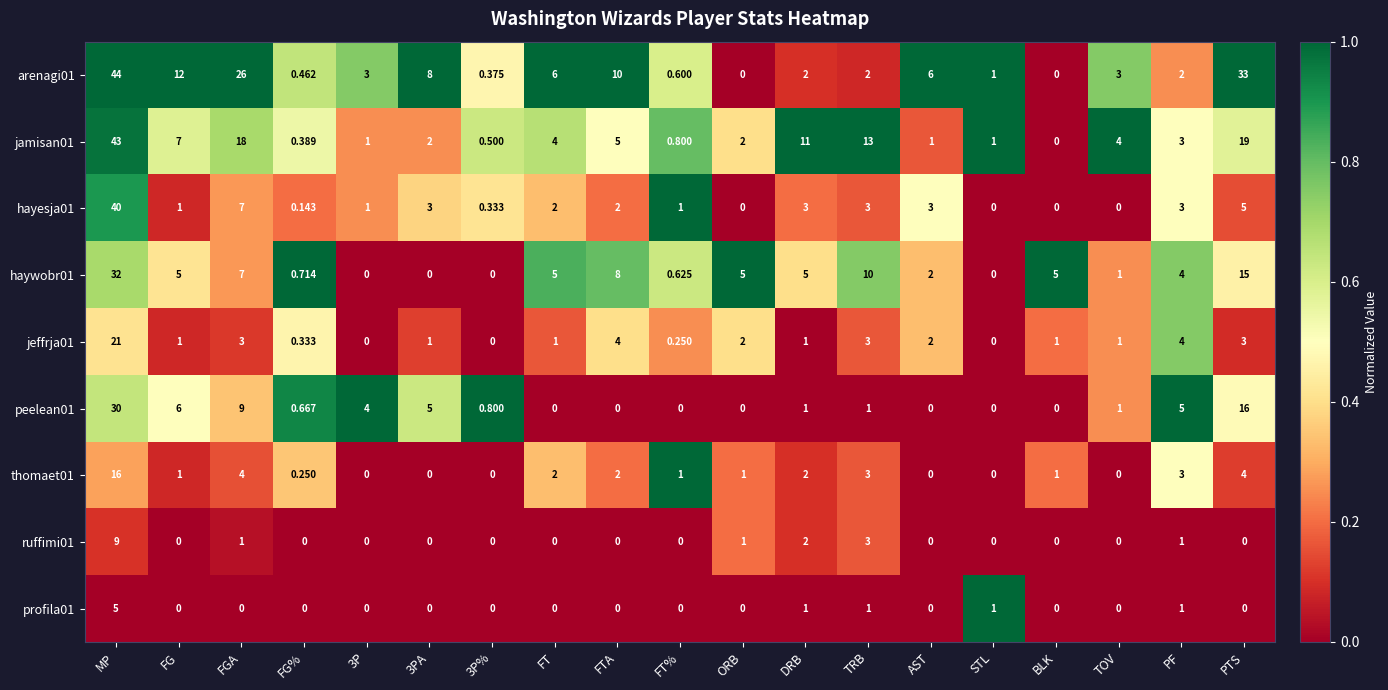

What is the spread (max minus min) of values at FT%?

1.0